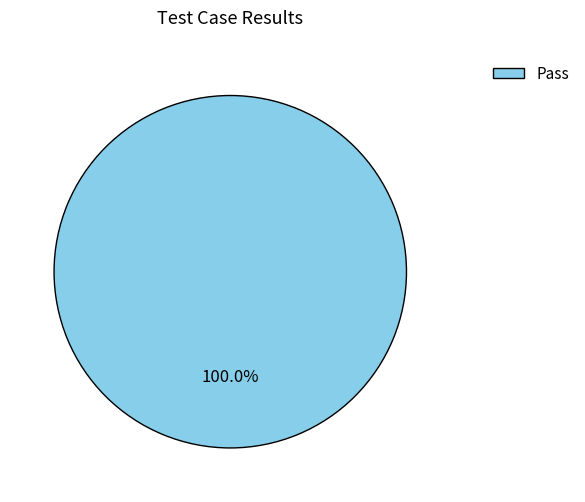

Which category accounts for the majority?

Pass